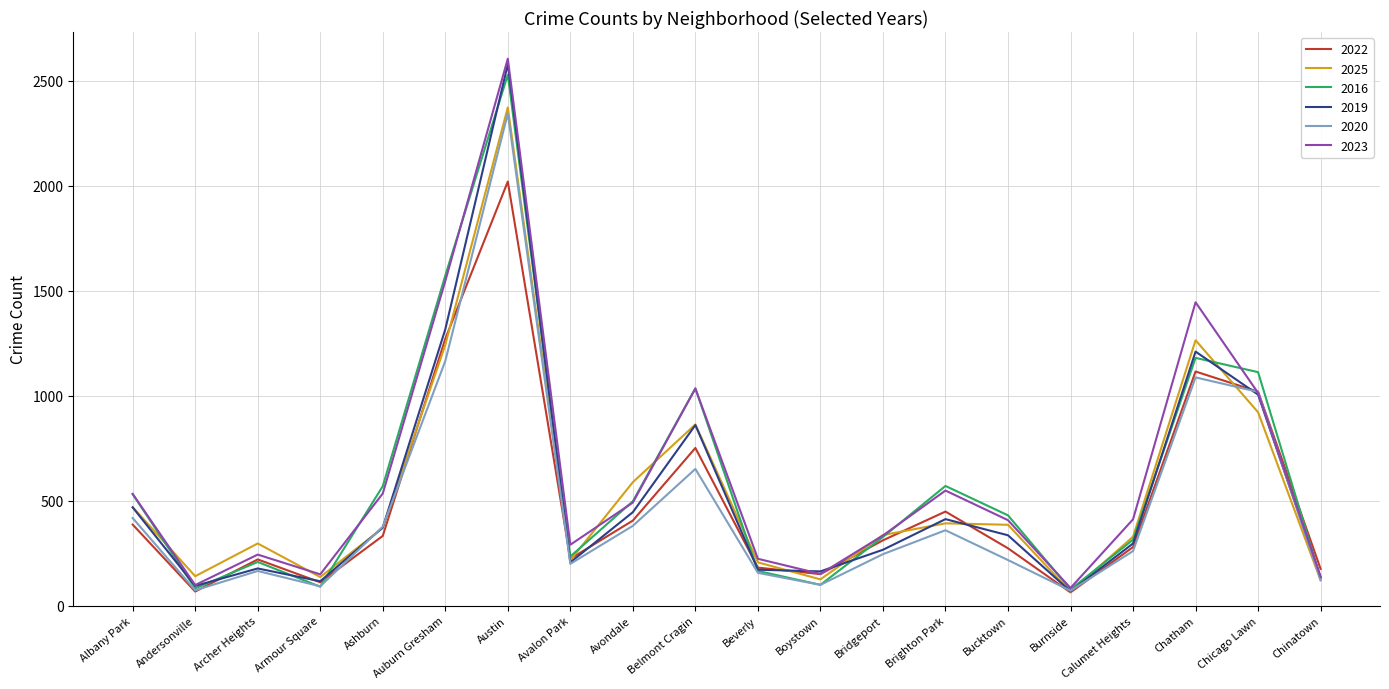

What position from the right is Albany Park?

20